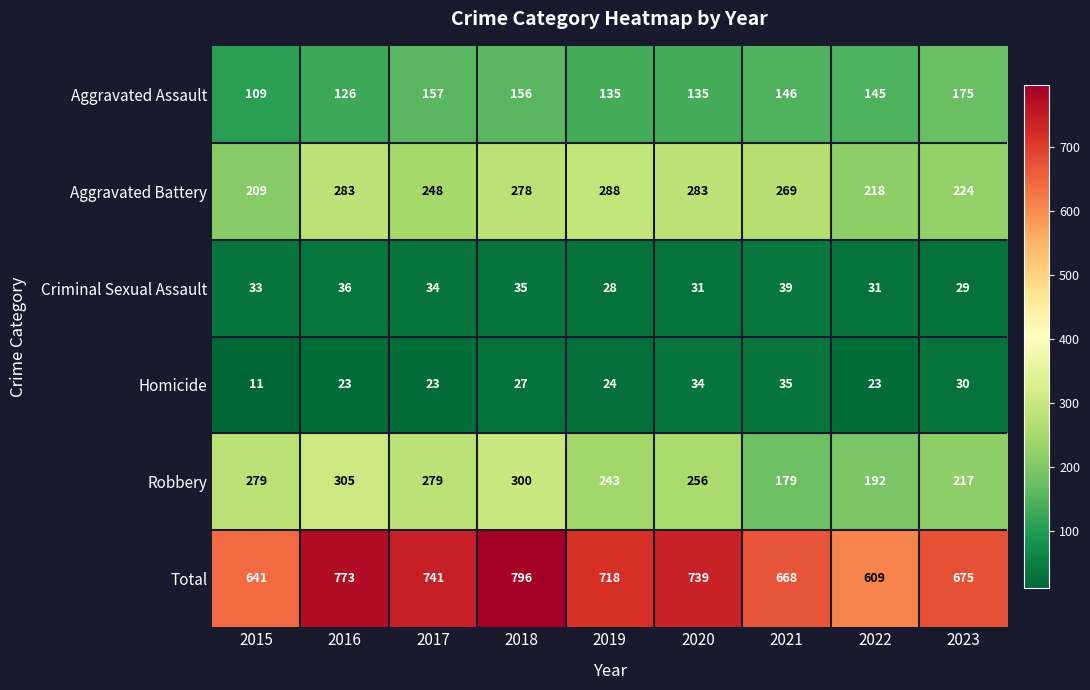

What is the greatest value displayed?

796